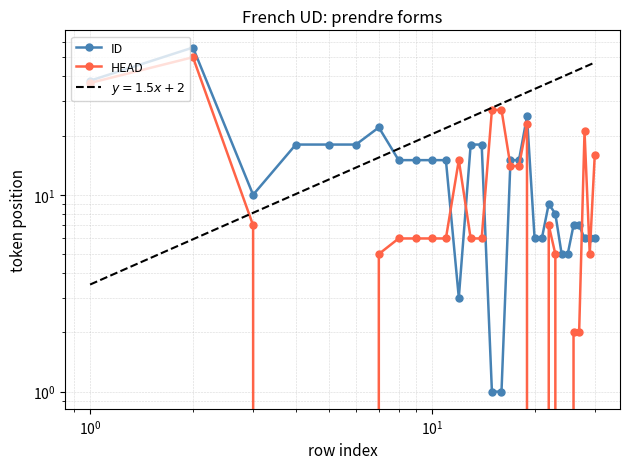

Which series ends up on top after the final intersection of HEAD and ID?

HEAD